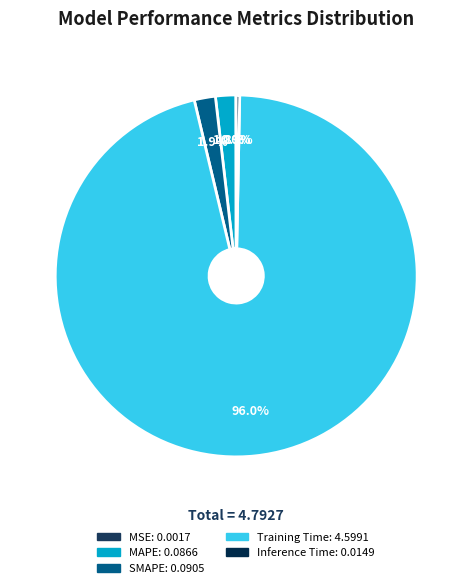

Does SMAPE account for over 50% of the chart?

No